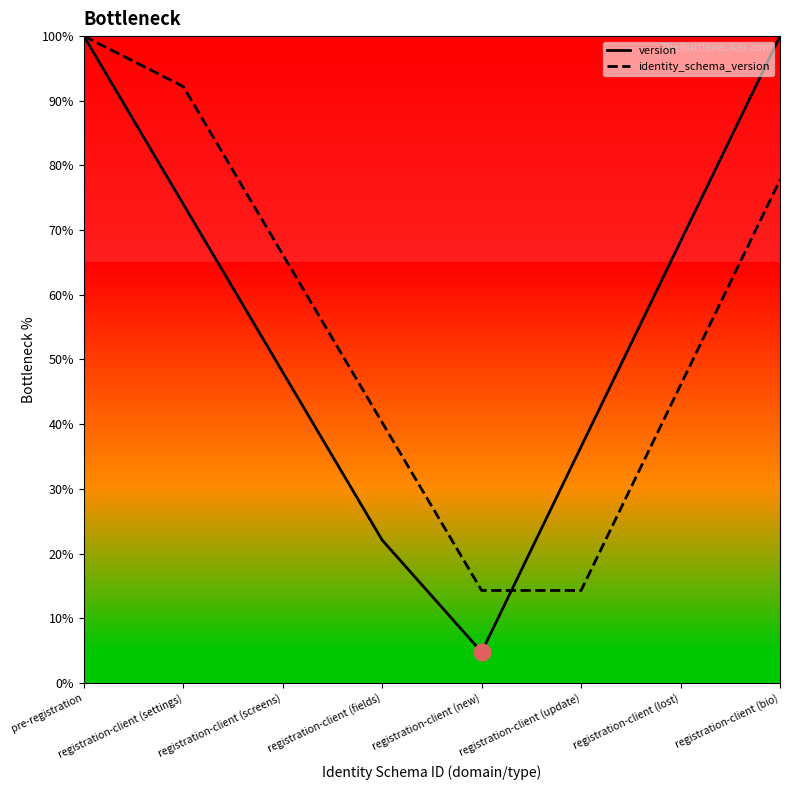

Between which two adjacent categories do version and identity_schema_version first intersect?

registration-client (new) and registration-client (update)